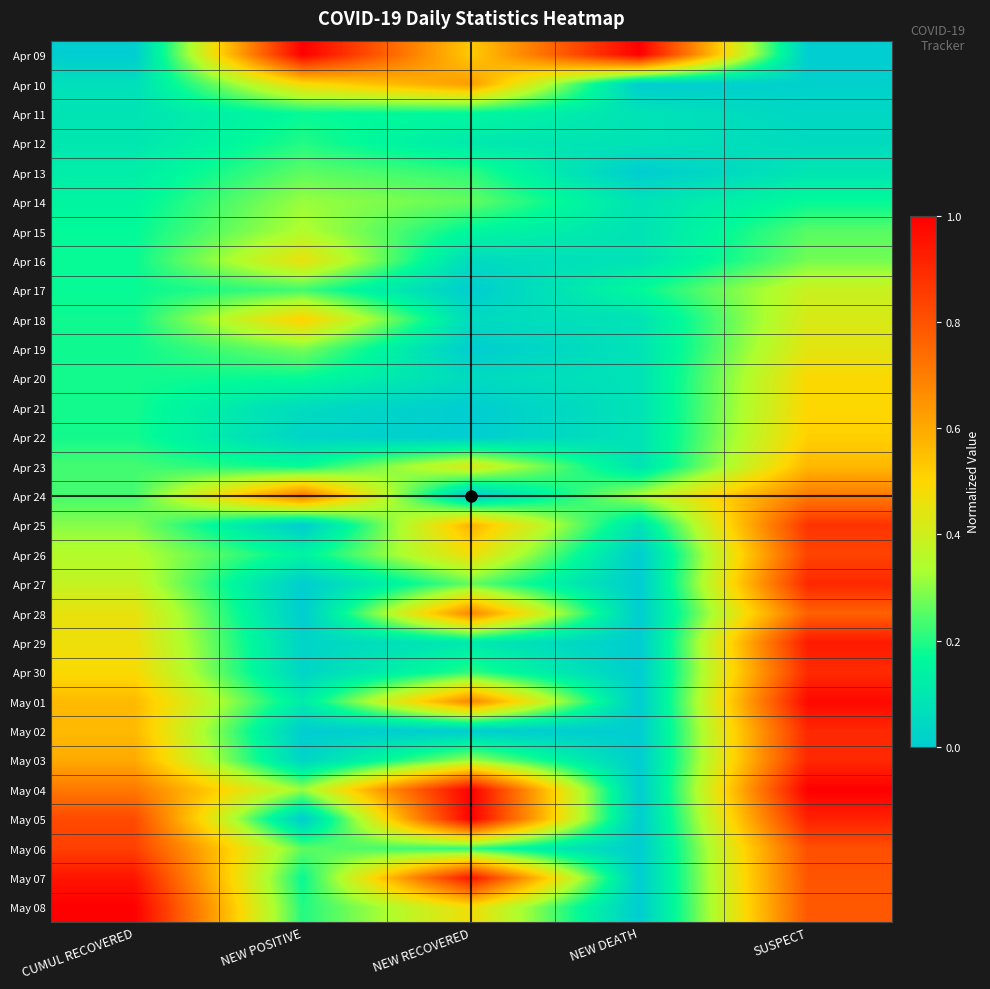

Reading left to right, transcribe all the data shown in this chart.

Apr 09: CUMUL RECOVERED=0.0	NEW POSITIVE=1.0	NEW RECOVERED=0.5	NEW DEATH=1.0	SUSPECT=0.0
Apr 10: CUMUL RECOVERED=0.1	NEW POSITIVE=0.5	NEW RECOVERED=0.6	NEW DEATH=0.0	SUSPECT=0.0
Apr 11: CUMUL RECOVERED=0.1	NEW POSITIVE=0.2	NEW RECOVERED=0.2	NEW DEATH=0.1	SUSPECT=0.0
Apr 12: CUMUL RECOVERED=0.1	NEW POSITIVE=0.2	NEW RECOVERED=0.1	NEW DEATH=0.1	SUSPECT=0.1
Apr 13: CUMUL RECOVERED=0.1	NEW POSITIVE=0.3	NEW RECOVERED=0.2	NEW DEATH=0.0	SUSPECT=0.1
Apr 14: CUMUL RECOVERED=0.2	NEW POSITIVE=0.3	NEW RECOVERED=0.3	NEW DEATH=0.1	SUSPECT=0.2
Apr 15: CUMUL RECOVERED=0.2	NEW POSITIVE=0.3	NEW RECOVERED=0.2	NEW DEATH=0.1	SUSPECT=0.3
Apr 16: CUMUL RECOVERED=0.2	NEW POSITIVE=0.5	NEW RECOVERED=0.1	NEW DEATH=0.1	SUSPECT=0.3
Apr 17: CUMUL RECOVERED=0.2	NEW POSITIVE=0.2	NEW RECOVERED=0.0	NEW DEATH=0.2	SUSPECT=0.4
Apr 18: CUMUL RECOVERED=0.2	NEW POSITIVE=0.5	NEW RECOVERED=0.1	NEW DEATH=0.1	SUSPECT=0.4
Apr 19: CUMUL RECOVERED=0.2	NEW POSITIVE=0.3	NEW RECOVERED=0.0	NEW DEATH=0.1	SUSPECT=0.4
Apr 20: CUMUL RECOVERED=0.2	NEW POSITIVE=0.2	NEW RECOVERED=0.1	NEW DEATH=0.1	SUSPECT=0.5
Apr 21: CUMUL RECOVERED=0.2	NEW POSITIVE=0.1	NEW RECOVERED=0.0	NEW DEATH=0.1	SUSPECT=0.5
Apr 22: CUMUL RECOVERED=0.2	NEW POSITIVE=0.0	NEW RECOVERED=0.0	NEW DEATH=0.1	SUSPECT=0.5
Apr 23: CUMUL RECOVERED=0.2	NEW POSITIVE=0.2	NEW RECOVERED=0.4	NEW DEATH=0.1	SUSPECT=0.6
Apr 24: CUMUL RECOVERED=0.2	NEW POSITIVE=0.7	NEW RECOVERED=0.0	NEW DEATH=0.3	SUSPECT=0.7
Apr 25: CUMUL RECOVERED=0.3	NEW POSITIVE=0.0	NEW RECOVERED=0.6	NEW DEATH=0.1	SUSPECT=0.9
Apr 26: CUMUL RECOVERED=0.3	NEW POSITIVE=0.1	NEW RECOVERED=0.5	NEW DEATH=0.0	SUSPECT=0.8
Apr 27: CUMUL RECOVERED=0.4	NEW POSITIVE=0.0	NEW RECOVERED=0.3	NEW DEATH=0.0	SUSPECT=0.9
Apr 28: CUMUL RECOVERED=0.5	NEW POSITIVE=0.0	NEW RECOVERED=0.7	NEW DEATH=0.0	SUSPECT=0.8
Apr 29: CUMUL RECOVERED=0.5	NEW POSITIVE=0.0	NEW RECOVERED=0.1	NEW DEATH=0.0	SUSPECT=0.9
Apr 30: CUMUL RECOVERED=0.5	NEW POSITIVE=0.0	NEW RECOVERED=0.2	NEW DEATH=0.0	SUSPECT=0.9
May 01: CUMUL RECOVERED=0.6	NEW POSITIVE=0.1	NEW RECOVERED=0.7	NEW DEATH=0.0	SUSPECT=1.0
May 02: CUMUL RECOVERED=0.6	NEW POSITIVE=0.0	NEW RECOVERED=0.0	NEW DEATH=0.0	SUSPECT=0.9
May 03: CUMUL RECOVERED=0.6	NEW POSITIVE=0.0	NEW RECOVERED=0.3	NEW DEATH=0.0	SUSPECT=0.9
May 04: CUMUL RECOVERED=0.7	NEW POSITIVE=0.3	NEW RECOVERED=1.0	NEW DEATH=0.0	SUSPECT=1.0
May 05: CUMUL RECOVERED=0.8	NEW POSITIVE=0.0	NEW RECOVERED=1.0	NEW DEATH=0.0	SUSPECT=0.9
May 06: CUMUL RECOVERED=0.8	NEW POSITIVE=0.3	NEW RECOVERED=0.2	NEW DEATH=0.0	SUSPECT=0.8
May 07: CUMUL RECOVERED=0.9	NEW POSITIVE=0.2	NEW RECOVERED=0.9	NEW DEATH=0.0	SUSPECT=0.8
May 08: CUMUL RECOVERED=1.0	NEW POSITIVE=0.2	NEW RECOVERED=0.5	NEW DEATH=0.0	SUSPECT=0.8